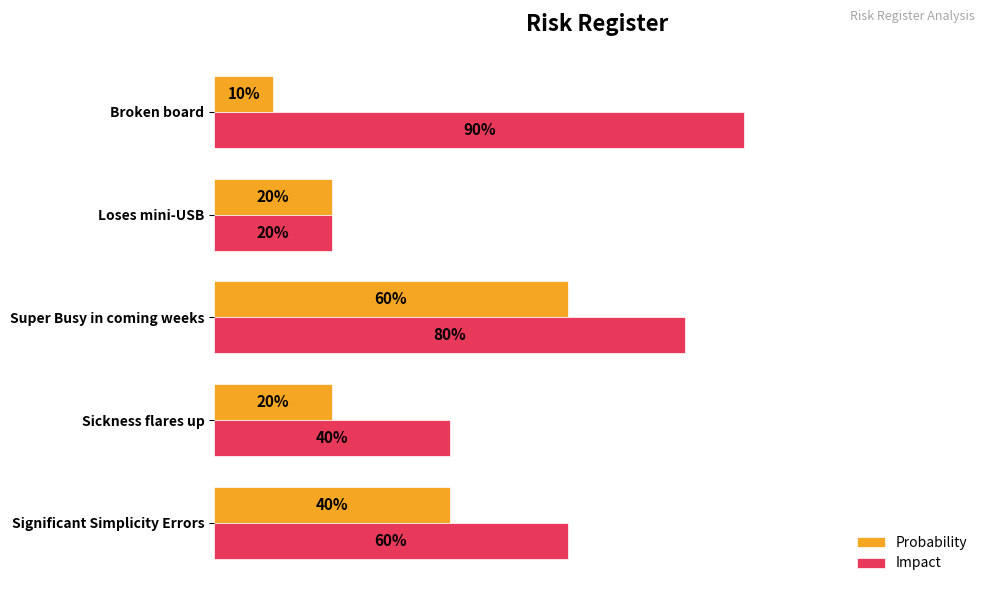

Is the value of Impact at Sickness flares up greater than the value of Probability at Broken board?

Yes